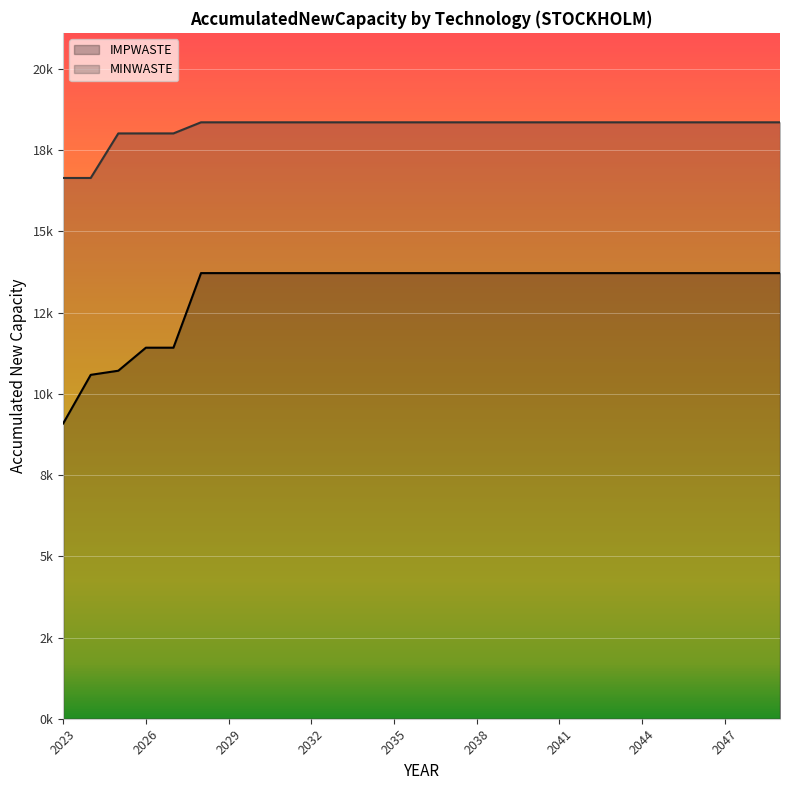

At how many categories does at least one series exceed 9858?

27